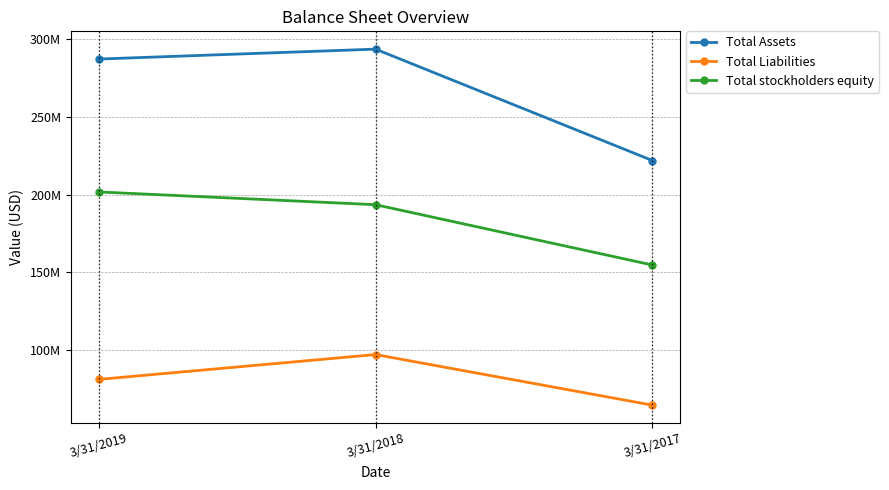

The Total stockholders equity series shows 96492013 at 3/31/2017. True or false?

False